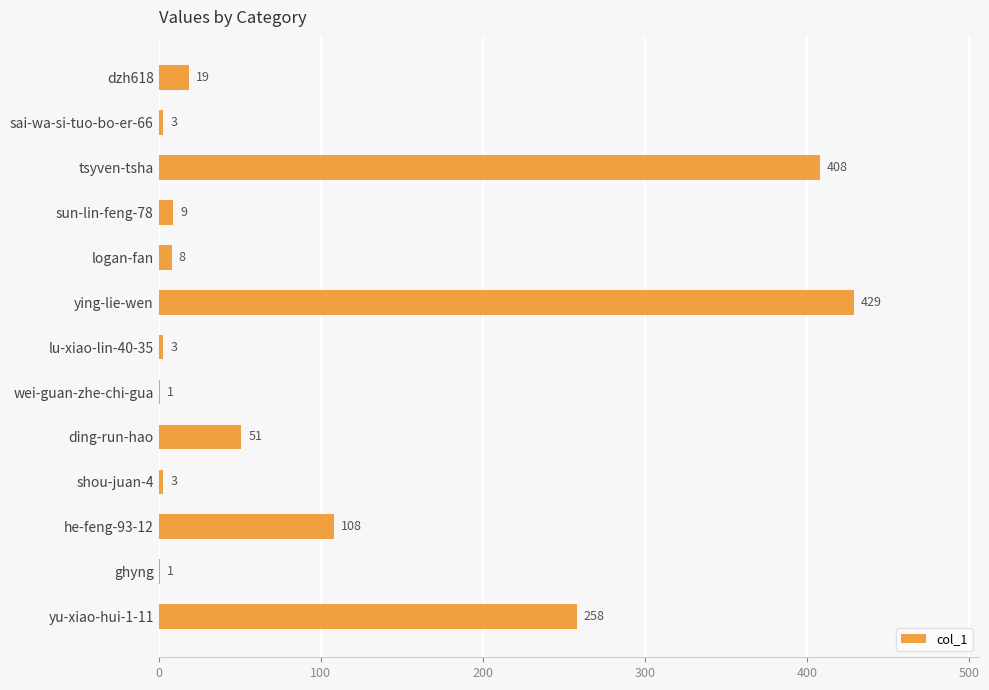

What is the sum of all values?

1301